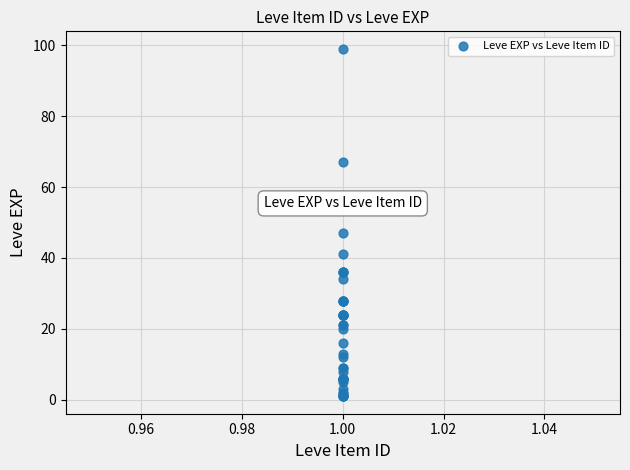

What Y value in the scatter plot is closest to 50?

47